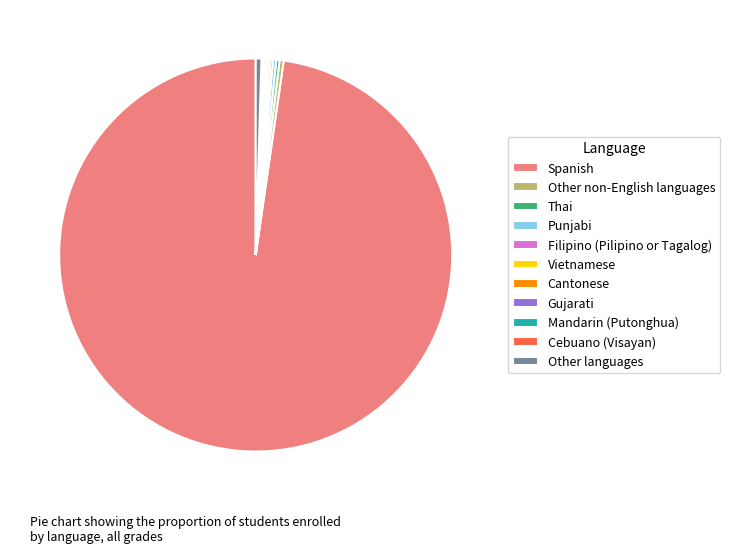

Does Spanish account for over 50% of the chart?

Yes